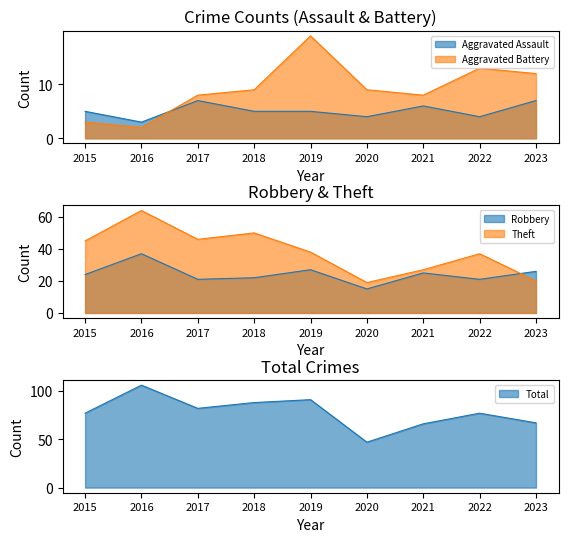

Reading right to left, list all the values displayed in this chart.

Aggravated Assault: 2023=7	2022=4	2021=6	2020=4	2019=5	2018=5	2017=7	2016=3	2015=5
Aggravated Battery: 2023=12	2022=13	2021=8	2020=9	2019=19	2018=9	2017=8	2016=2	2015=3
Robbery: 2023=26	2022=21	2021=25	2020=15	2019=27	2018=22	2017=21	2016=37	2015=24
Theft: 2023=20	2022=37	2021=27	2020=19	2019=38	2018=50	2017=46	2016=64	2015=45
Total: 2023=67	2022=77	2021=66	2020=47	2019=91	2018=88	2017=82	2016=106	2015=77